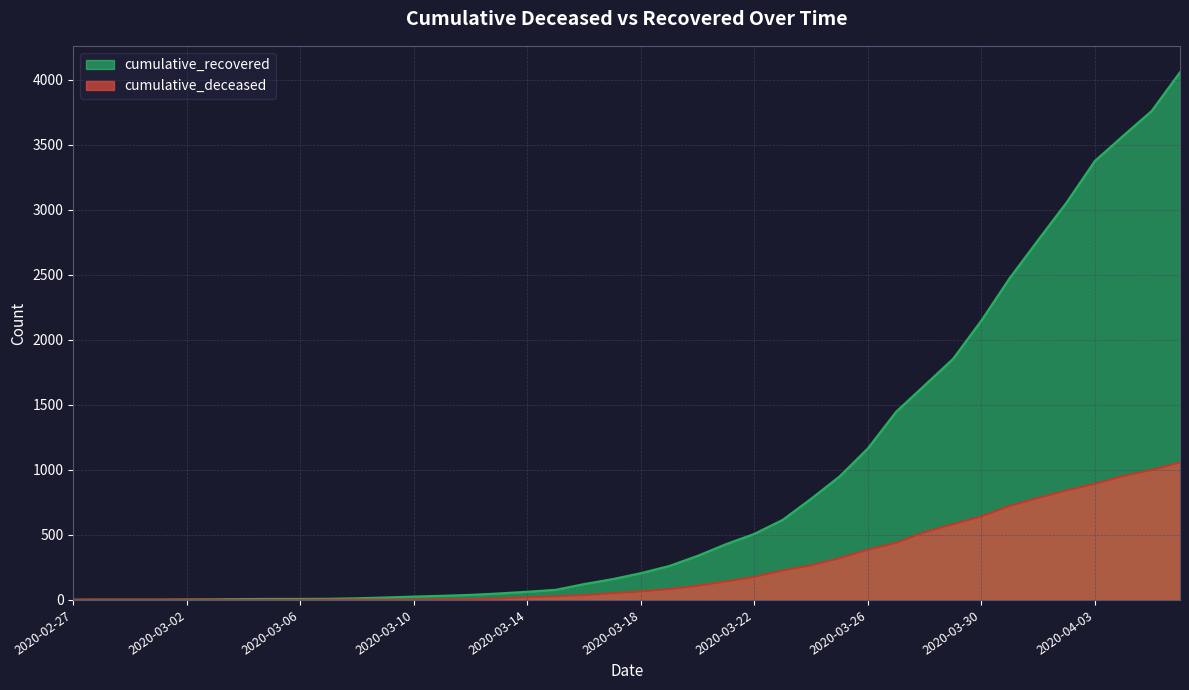

True or false: cumulative_recovered and cumulative_deceased cross at least once.

False